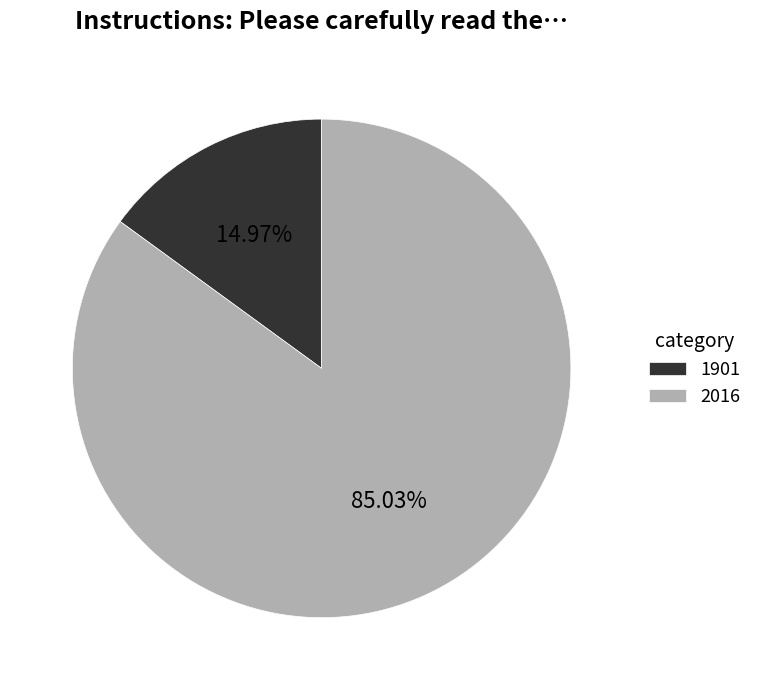

Does 1901 represent more than half of the total?

No